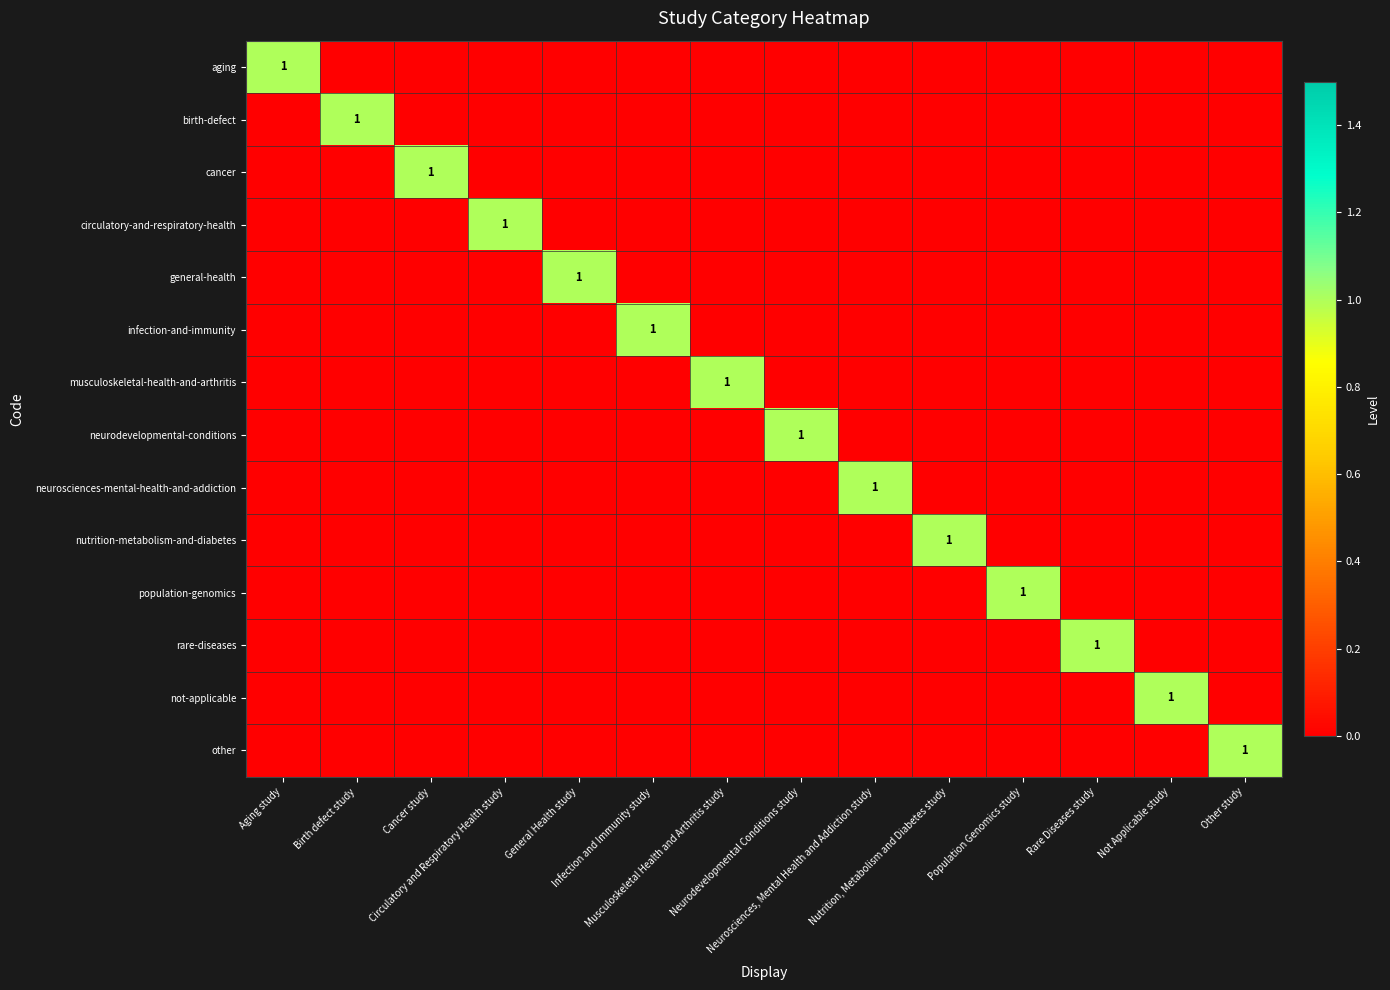

At which category is the sum across all series the highest?

Aging study